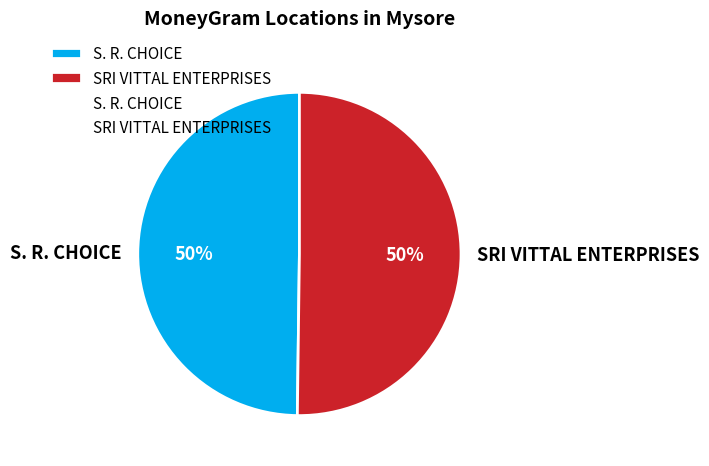

To the nearest percent, what is the average slice percentage?

50%